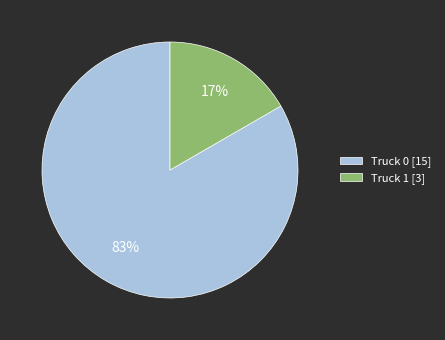

What percentage is the Truck 0 slice, to the nearest percent?

83%